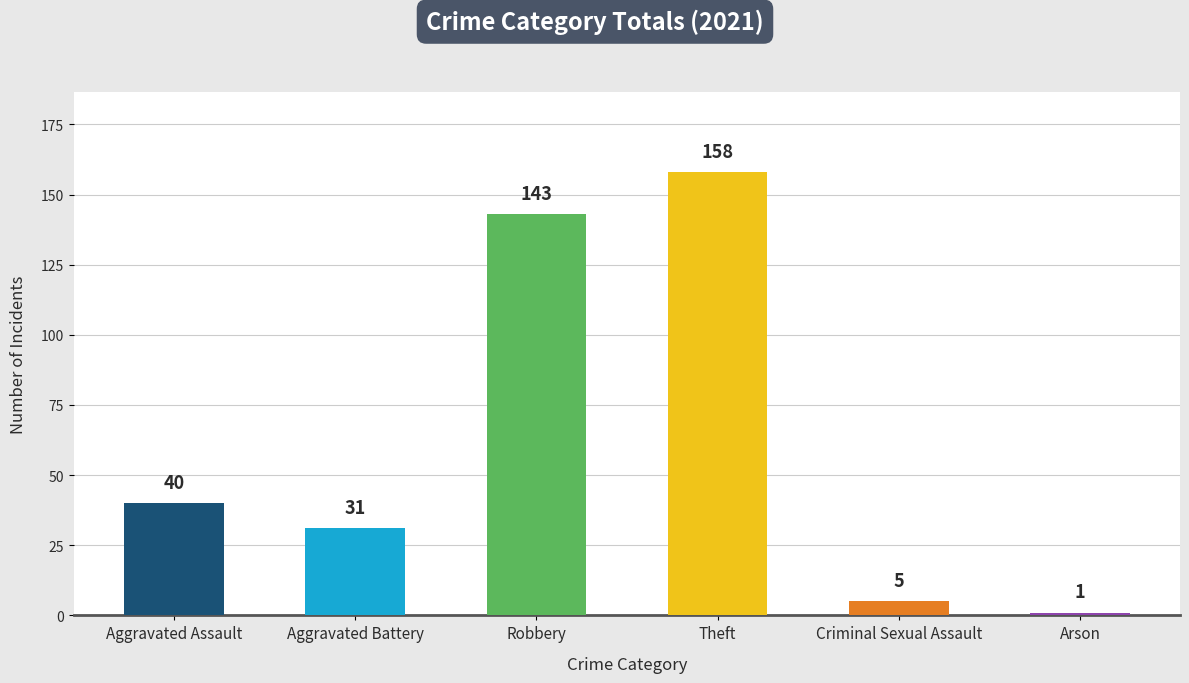

What is the sum of the values at Robbery and Aggravated Battery?

174